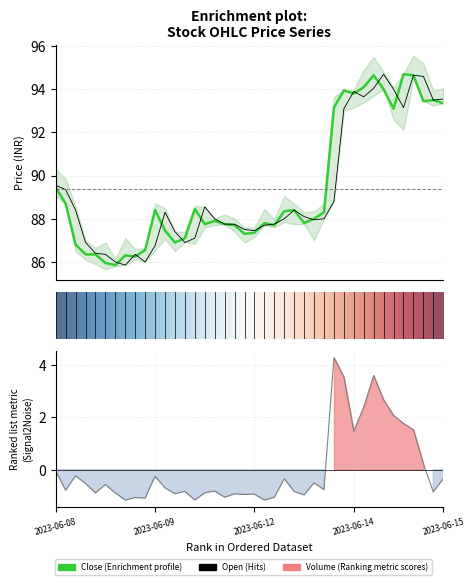

Rank the series by their maximum value, from highest to lowest.

Open, Close